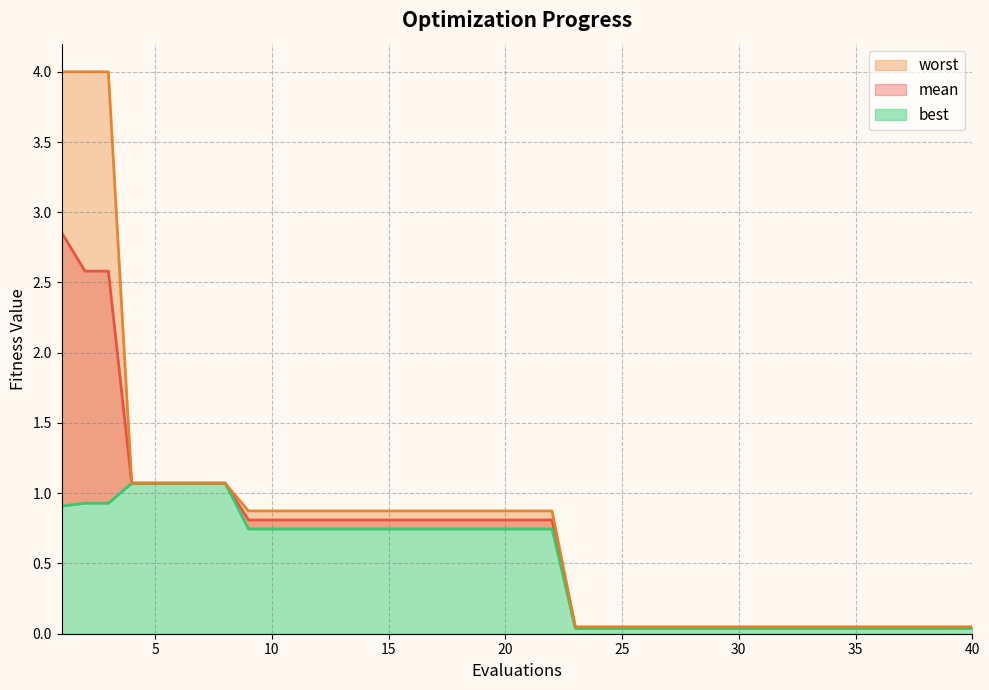

Which has a higher value, 20 or 14?

20